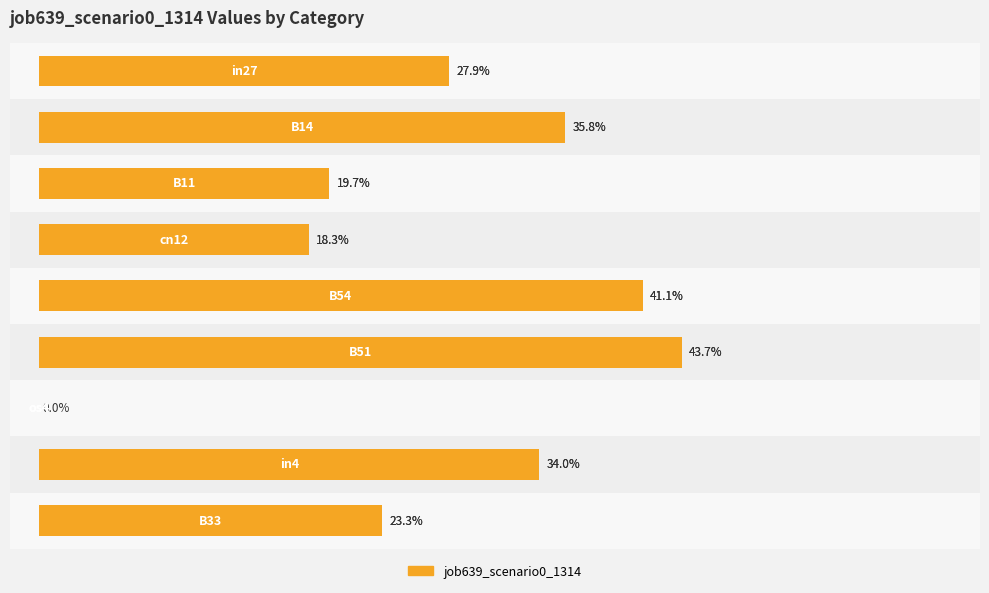

What is the change in value from 0.2 to 0.6?

+0.2